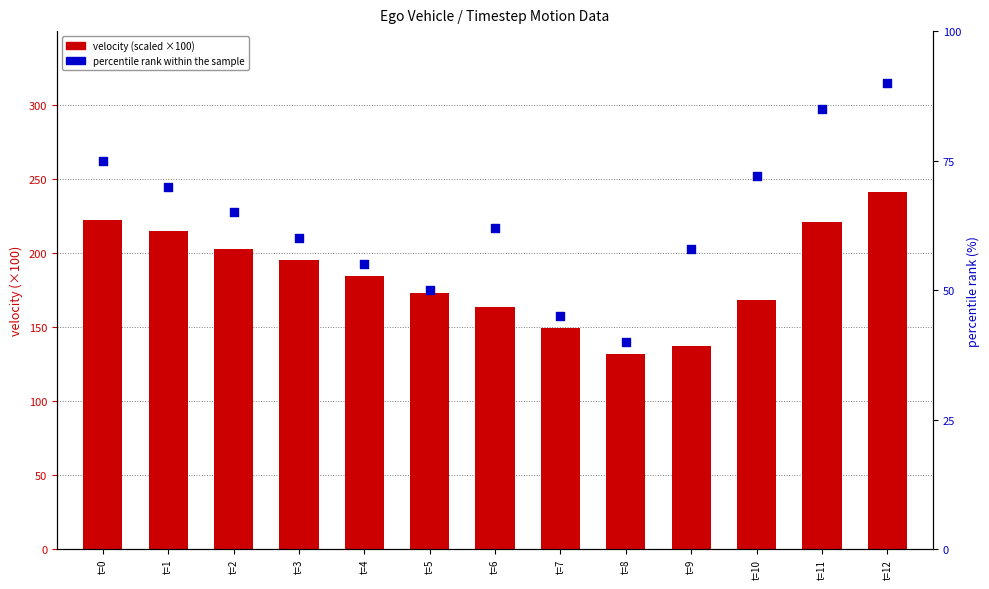

Which series has the largest total across all categories?

velocity (scaled)